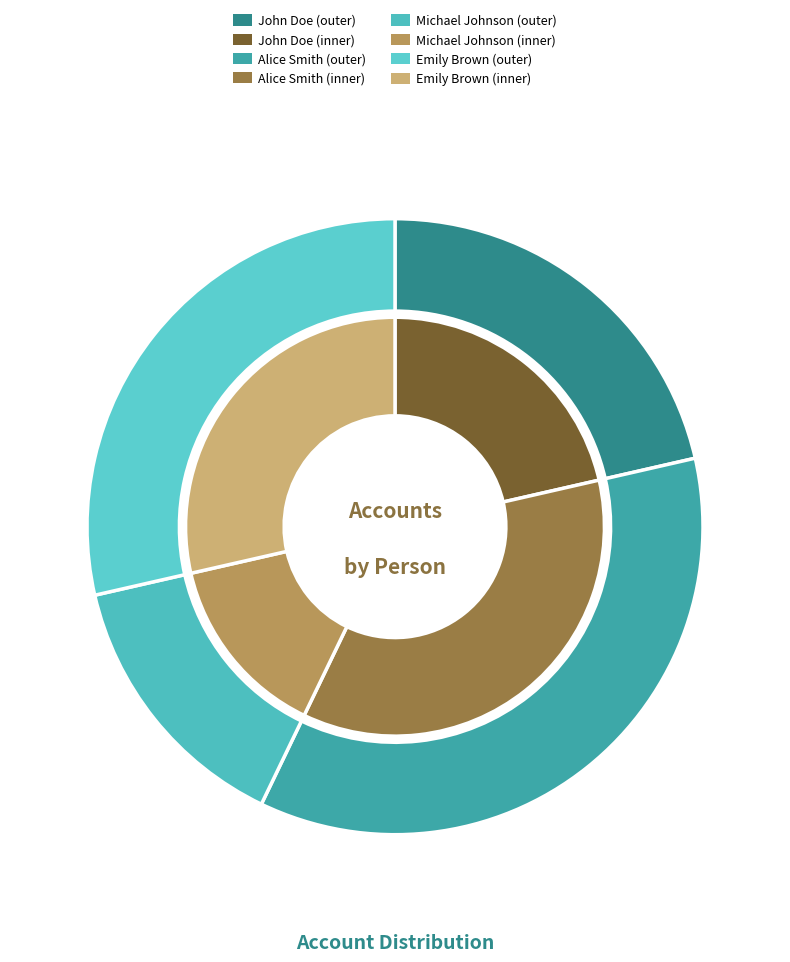

Is there any slice that represents more than half of the pie?

No